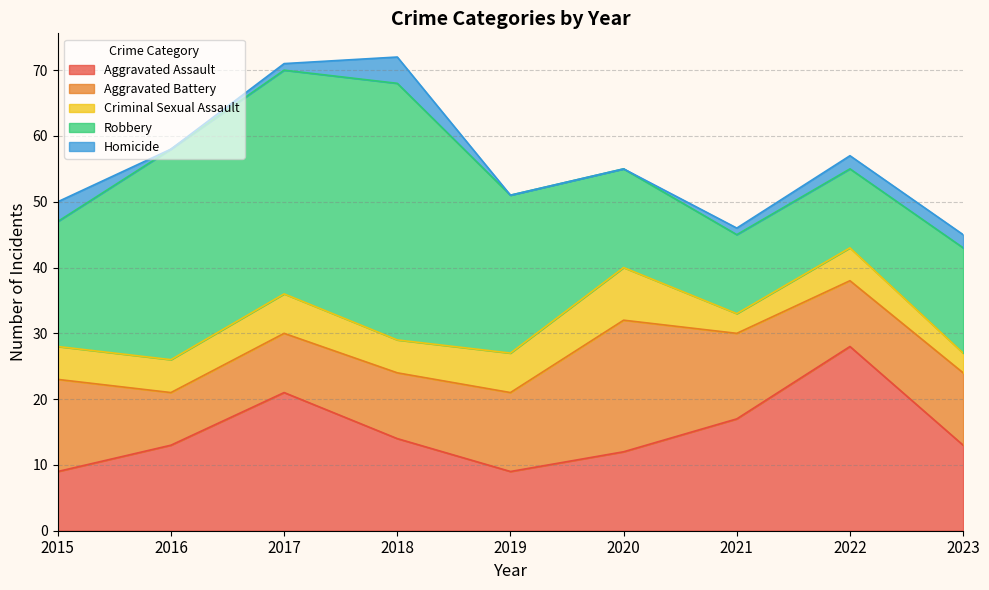

True or false: Homicide and Robbery intersect in this chart.

False